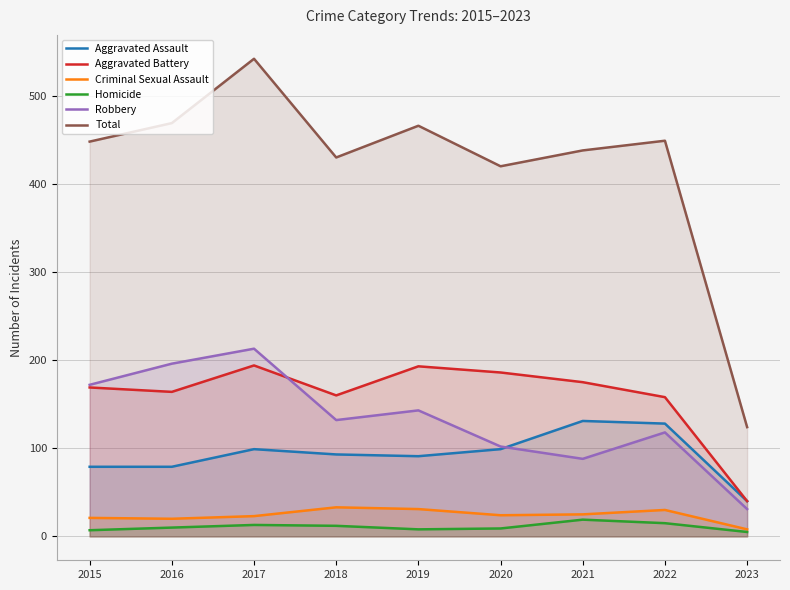

How many distinct data groups are displayed?

6